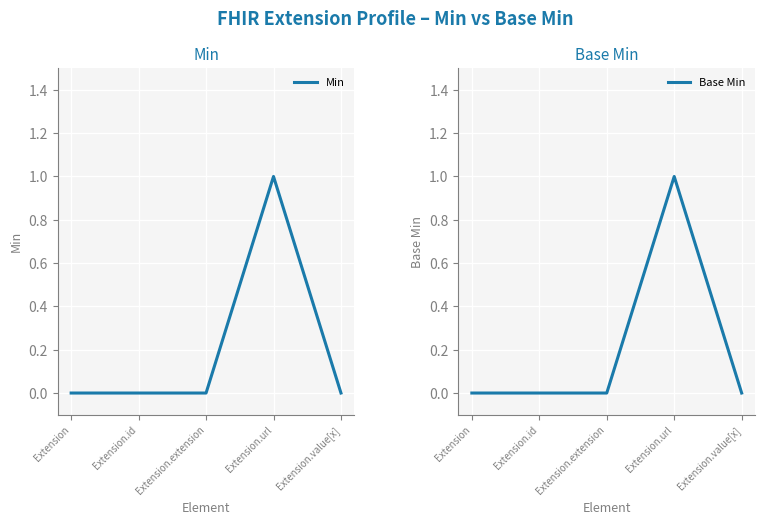

What position from the right is Extension?

5